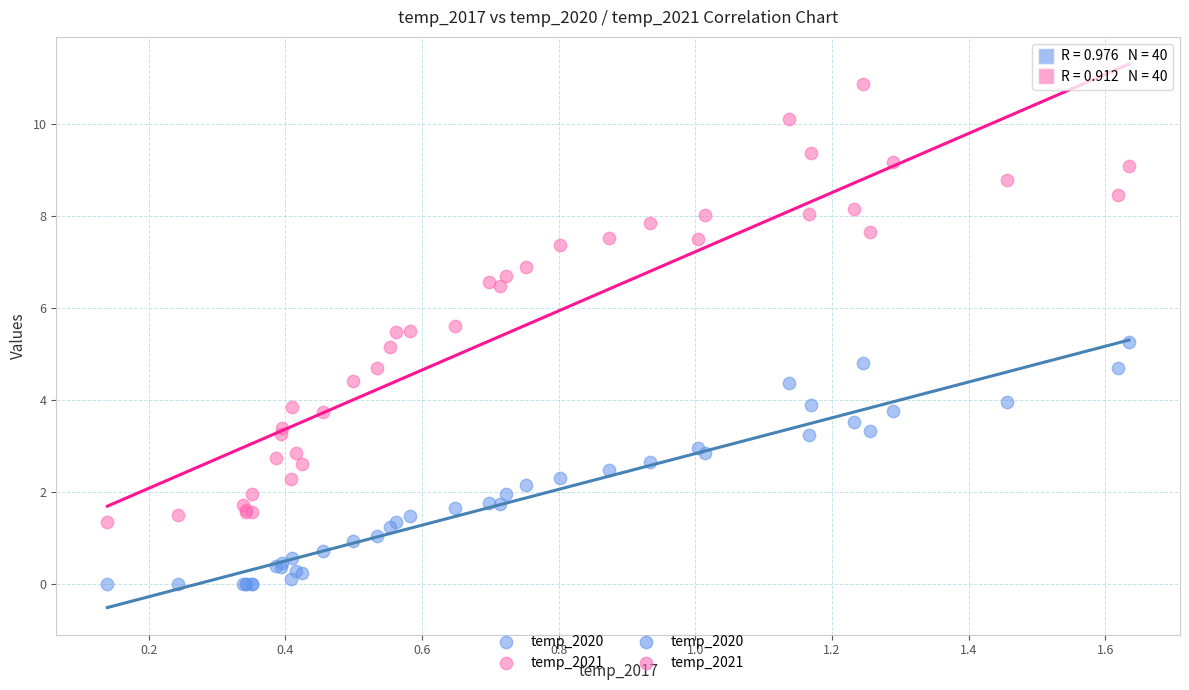

Which series contains the highest Y value?

temp_2021